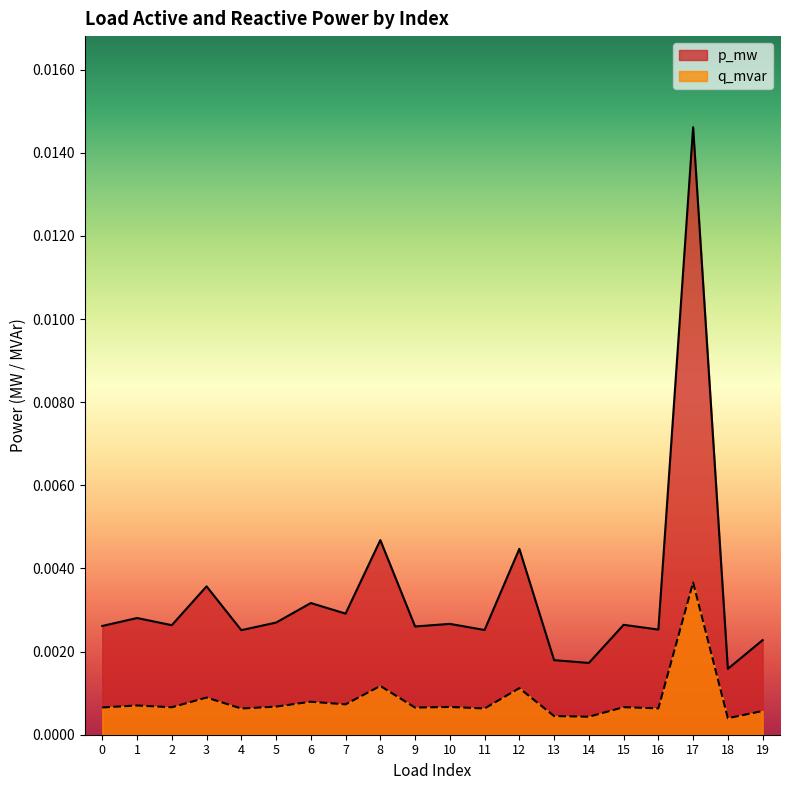

Is the value of q_mvar at 14 greater than the value of p_mw at 3?

No